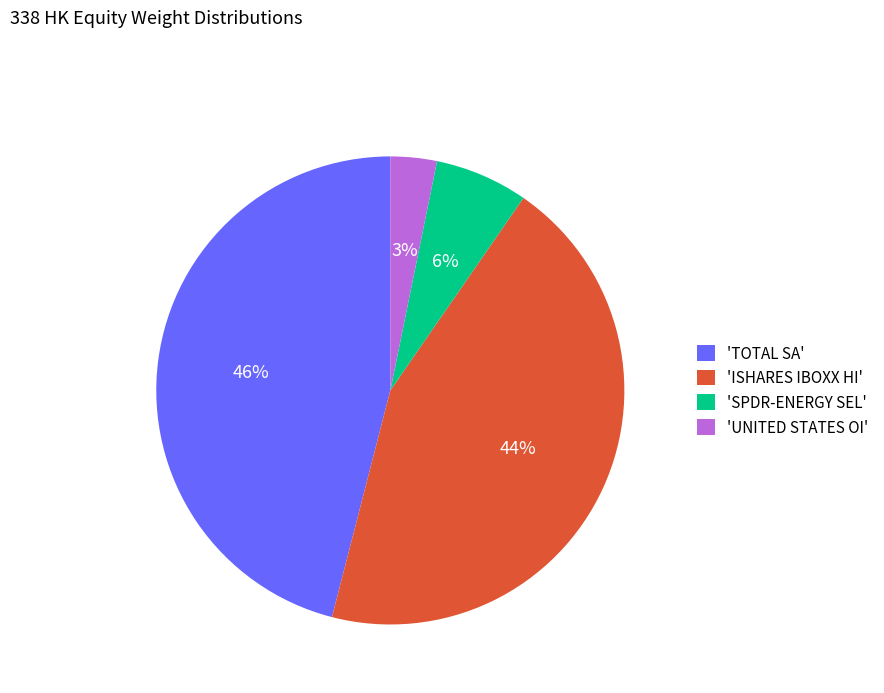

To the nearest percent, what is the difference between the 'TOTAL SA' and 'SPDR-ENERGY SEL' slice percentages?

40%